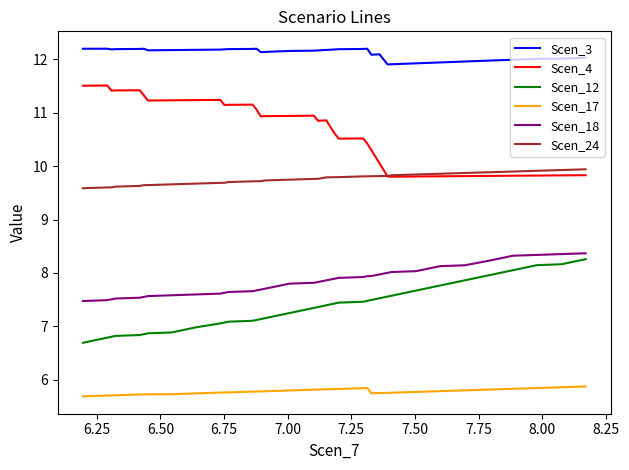

True or false: Scen_12 and Scen_4 intersect in this chart.

False